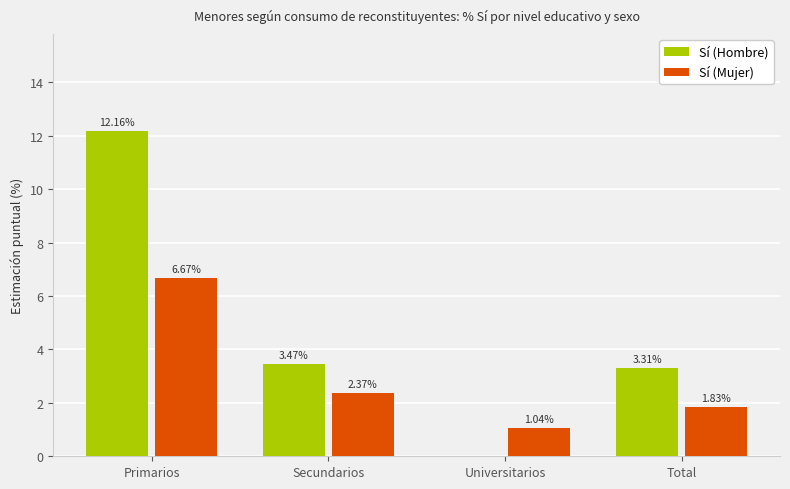

Count the number of data series in this chart.

2